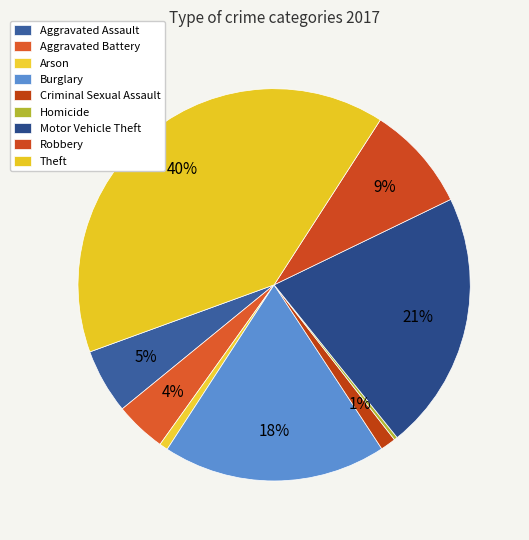

Does Aggravated Battery account for over 50% of the chart?

No